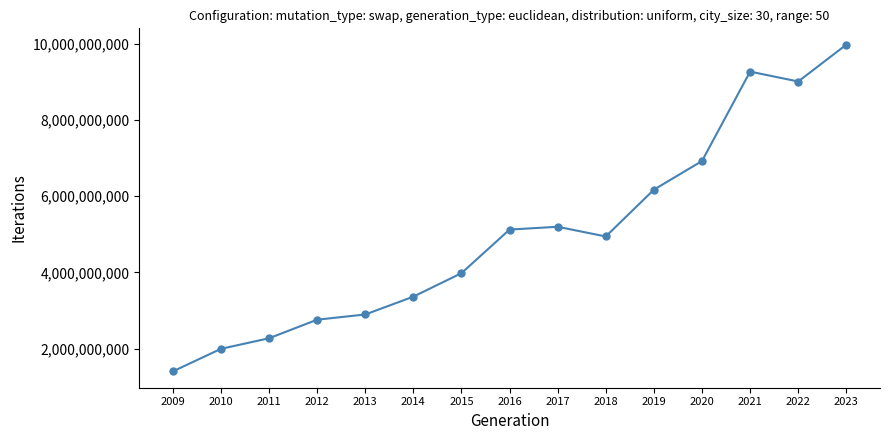

What is the difference between the values at 2016 and 2017?

73666193.0